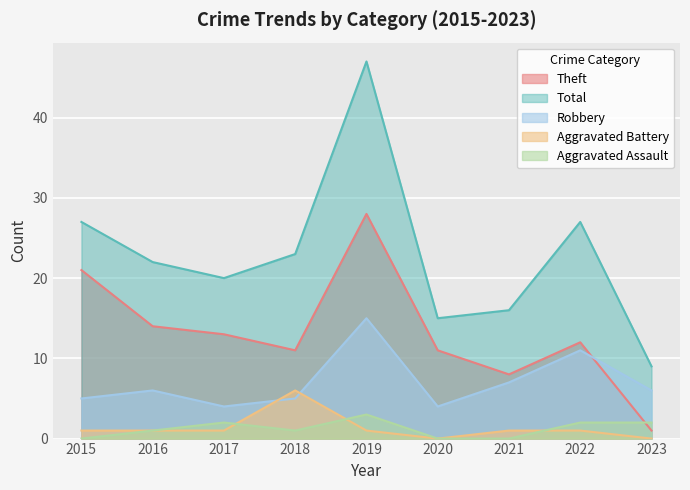

How many categories are shown in the chart?

9